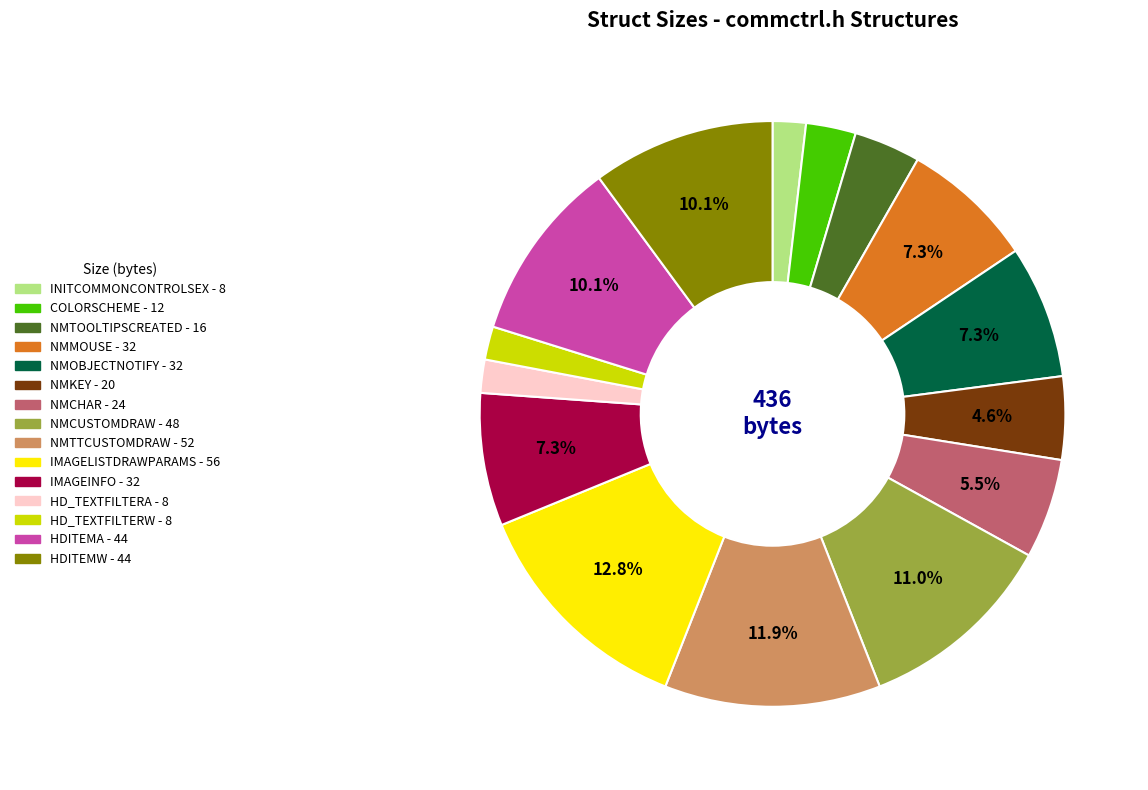

To the nearest percent, what portion does NMKEY represent?

5%